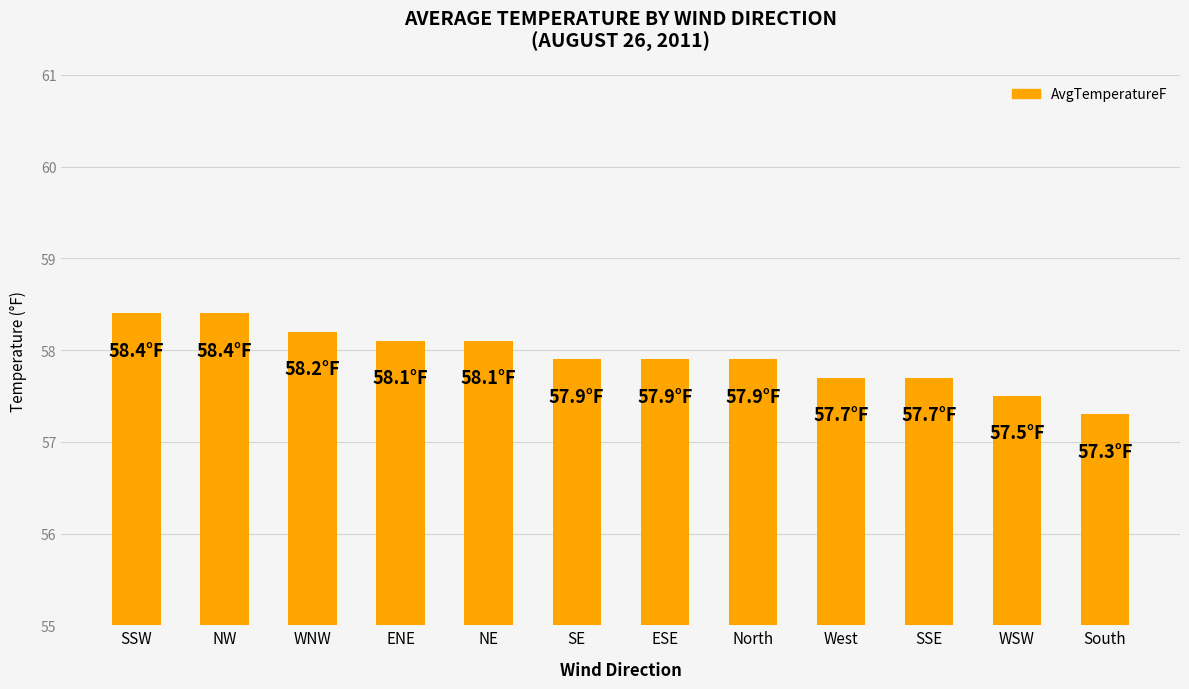

Reading left to right, transcribe all the data shown in this chart.

SSW=58.4	NW=58.4	WNW=58.2	ENE=58.1	NE=58.1	SE=57.9	ESE=57.9	North=57.9	West=57.7	SSE=57.7	WSW=57.5	South=57.3